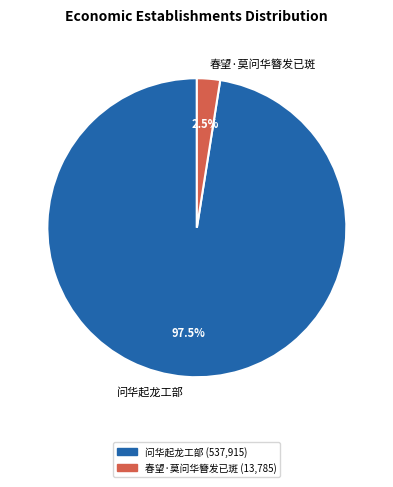

What is the majority slice?

问华起龙工部